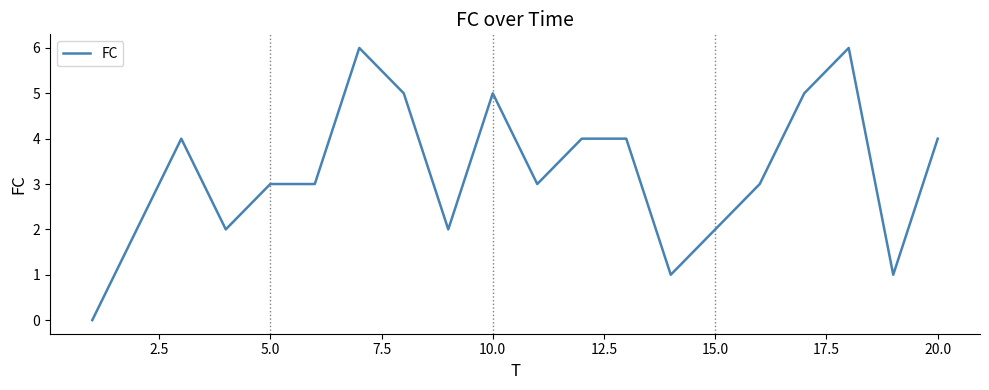

What is the maximum value shown in the chart?

6